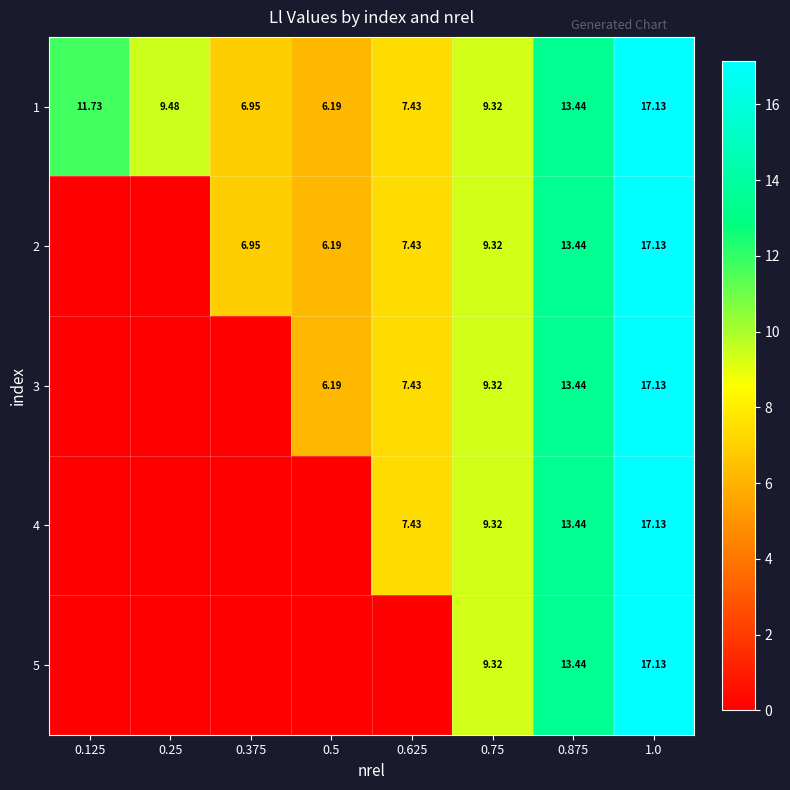

Is the value of 1 at 0.625 greater than the value of 5 at 0.875?

No